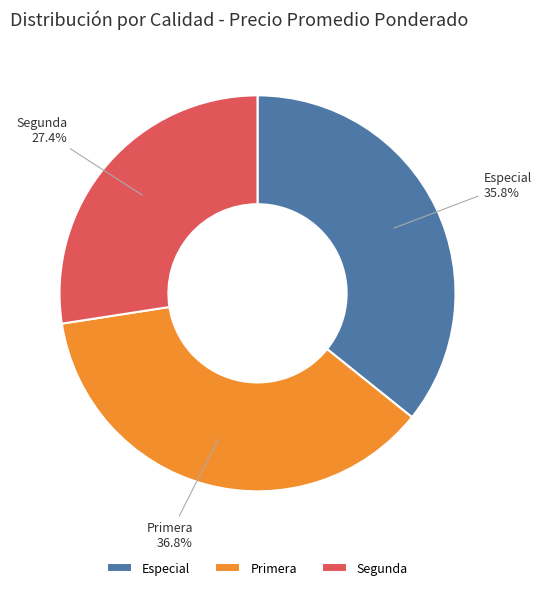

What is the smallest slice in the pie chart?

Segunda